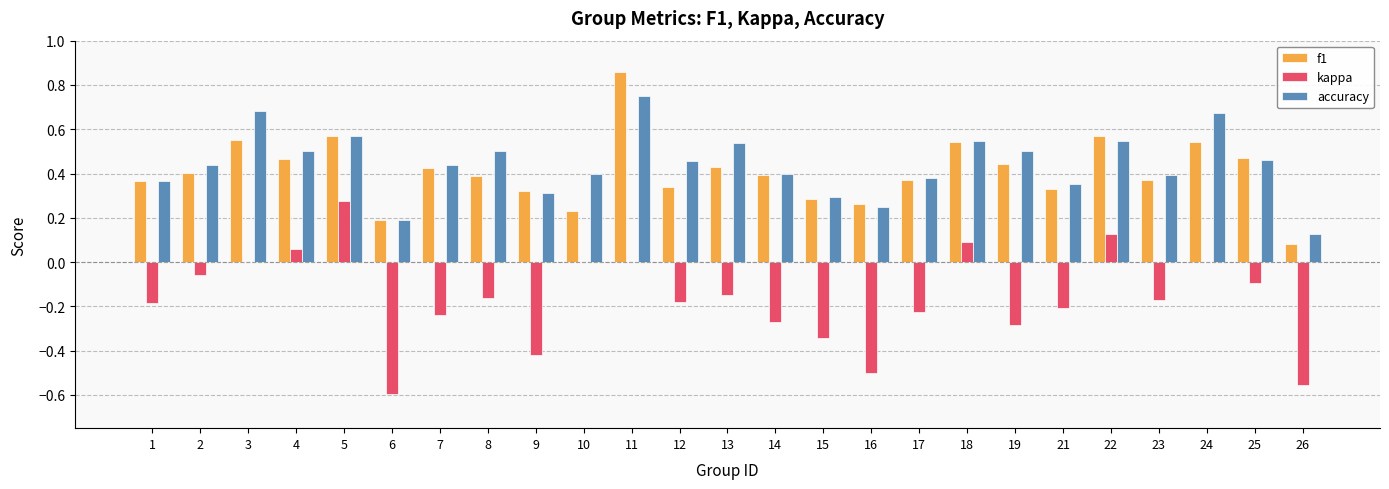

Which category has the highest value in the f1 series?

11